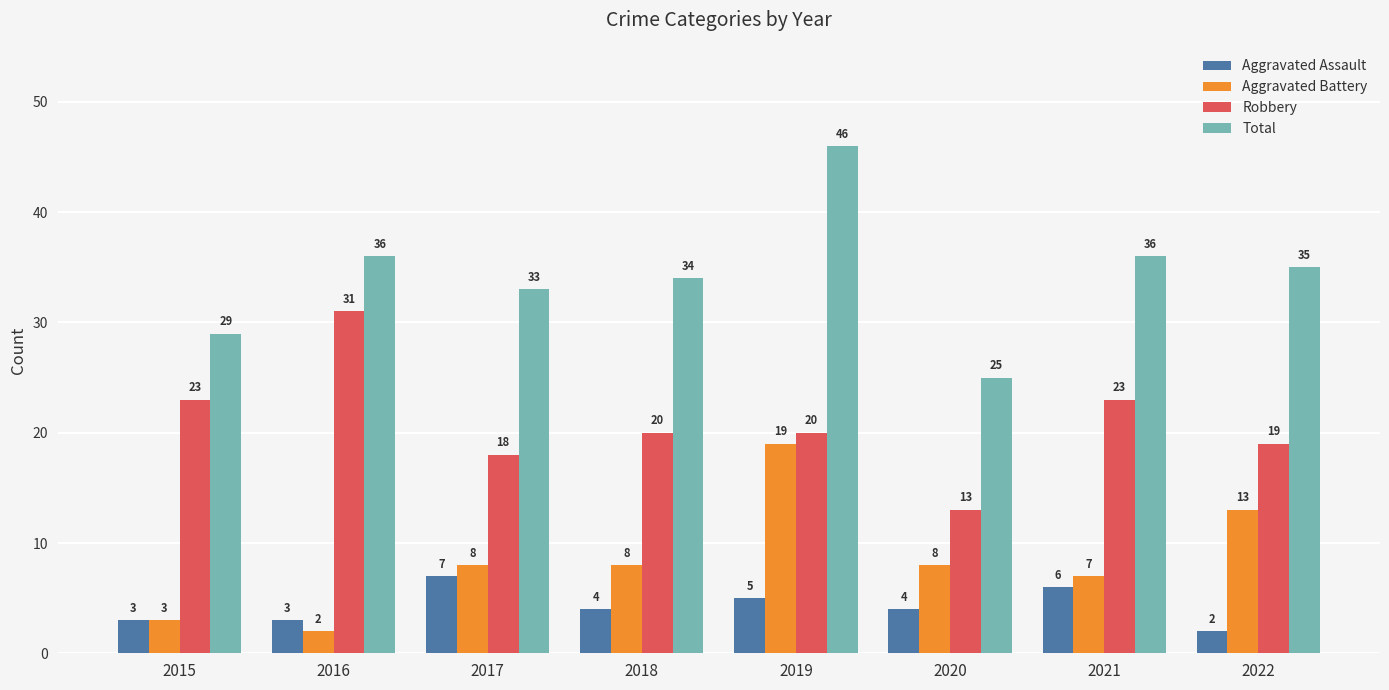

Where does the Total series first go above 35?

2016